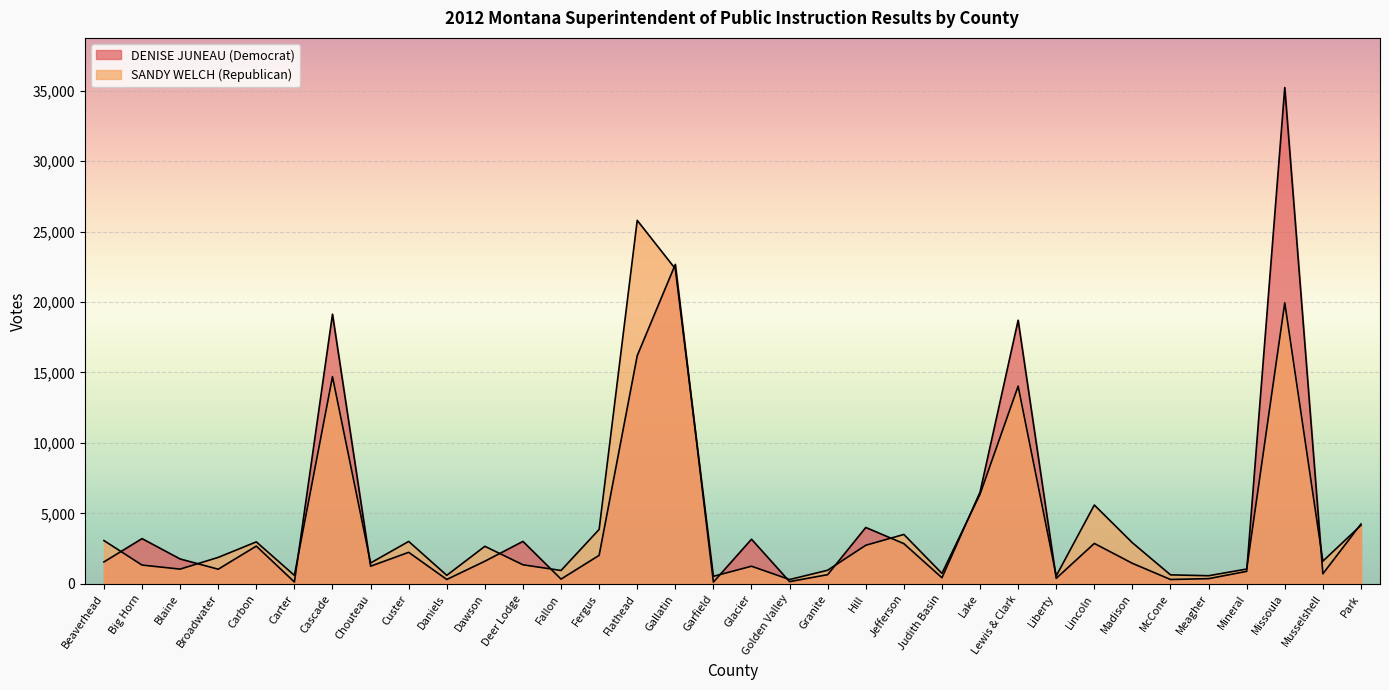

How many lines are shown in the chart?

2